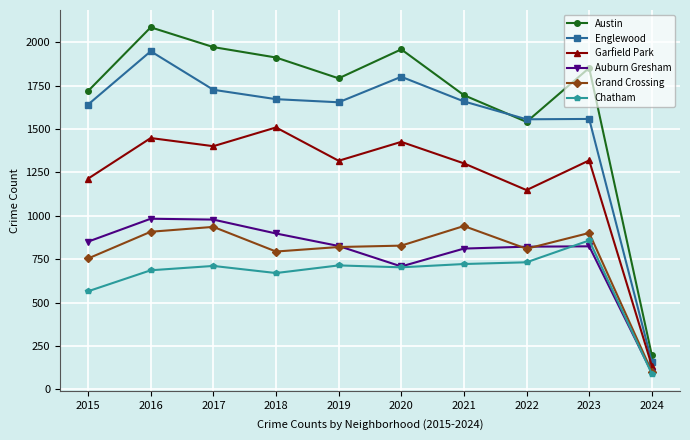

What is the total value across all series at 2016?

8059